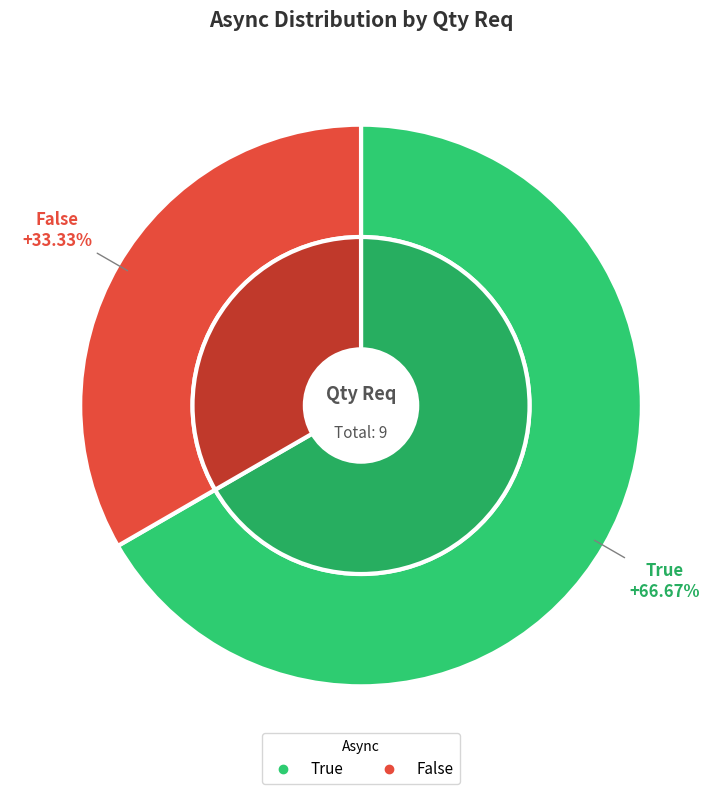

To the nearest percent, what percentage of the pie is False?

33%